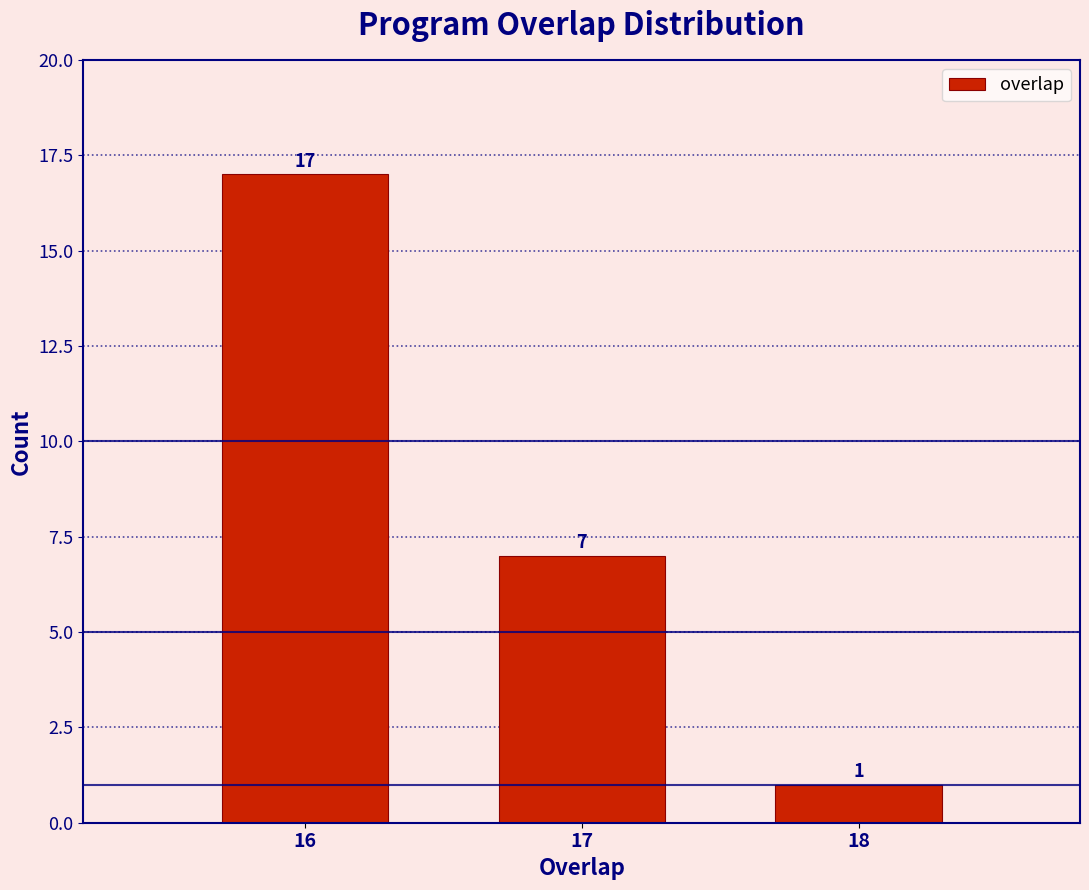

Reading left to right, extract all data points from this chart.

16=17	17=7	18=1